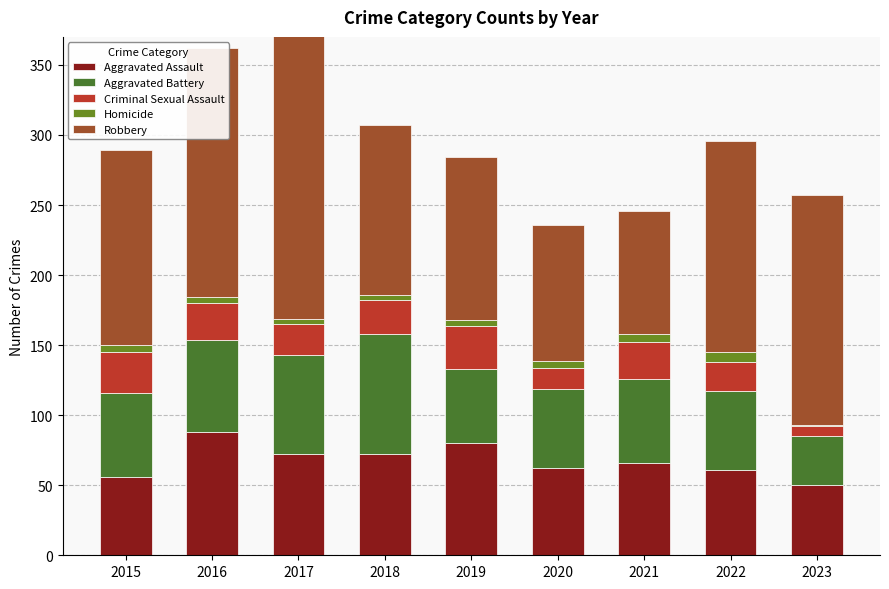

What is the value of the Aggravated Assault bar at the 3rd from the left?

72